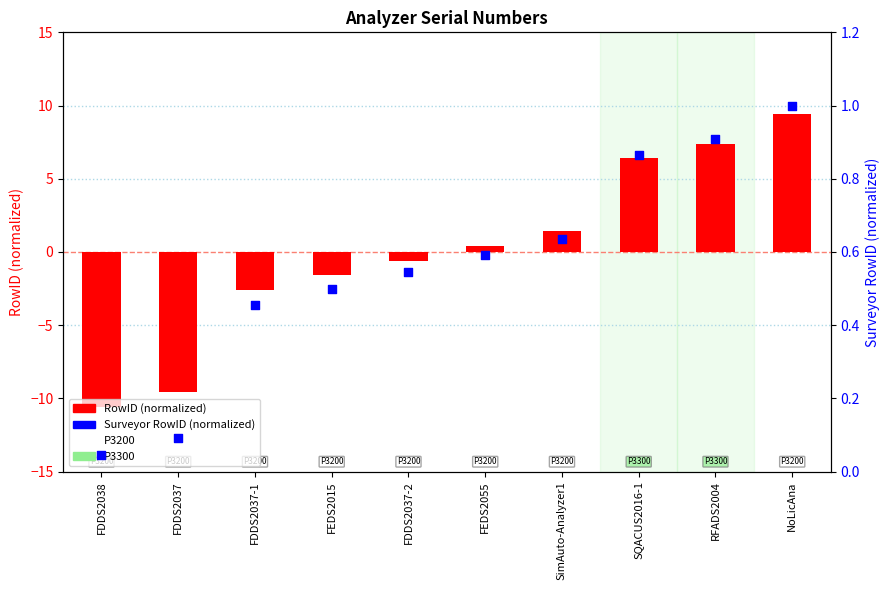

Is the value of Surveyor RowID (normalized) at FDDS2038 greater than the value of RowID (normalized) at FDDS2037-2?

Yes